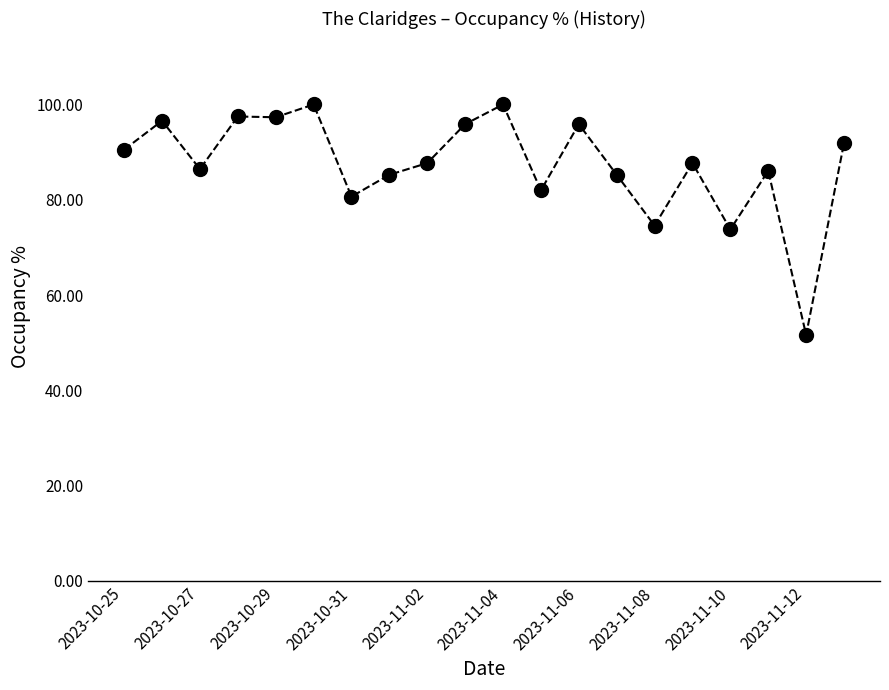

True or false: the data has more than 2 interior local peaks.

True